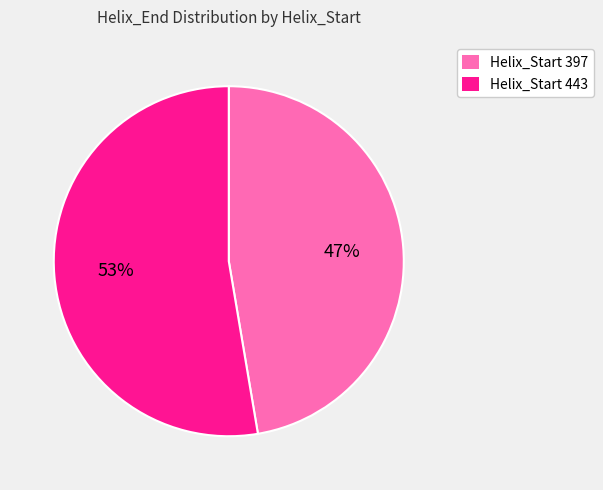

How many slices are in this pie chart?

2